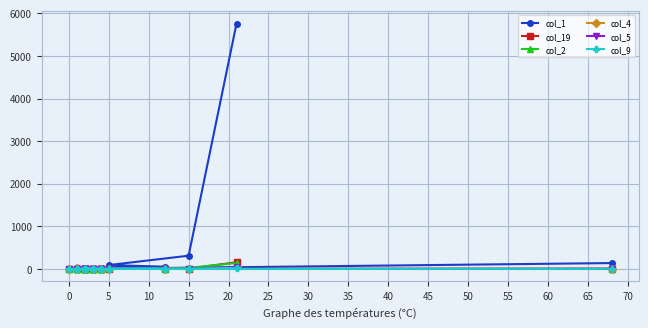

How many data points in col_4 are less than 1?

8